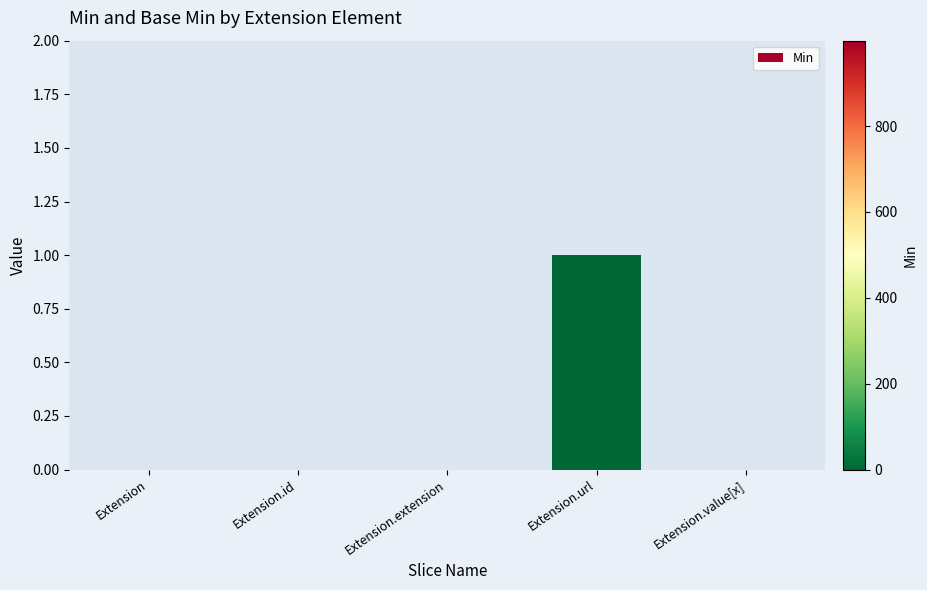

Which has a higher value, Extension.url or Extension.extension?

Extension.url